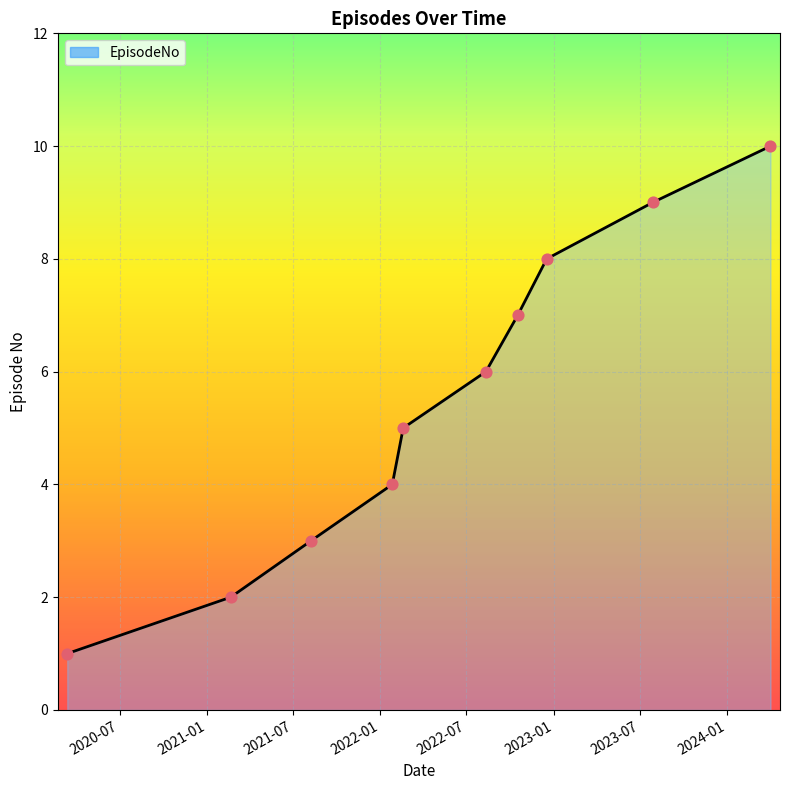

What is the maximum value shown in the chart?

10